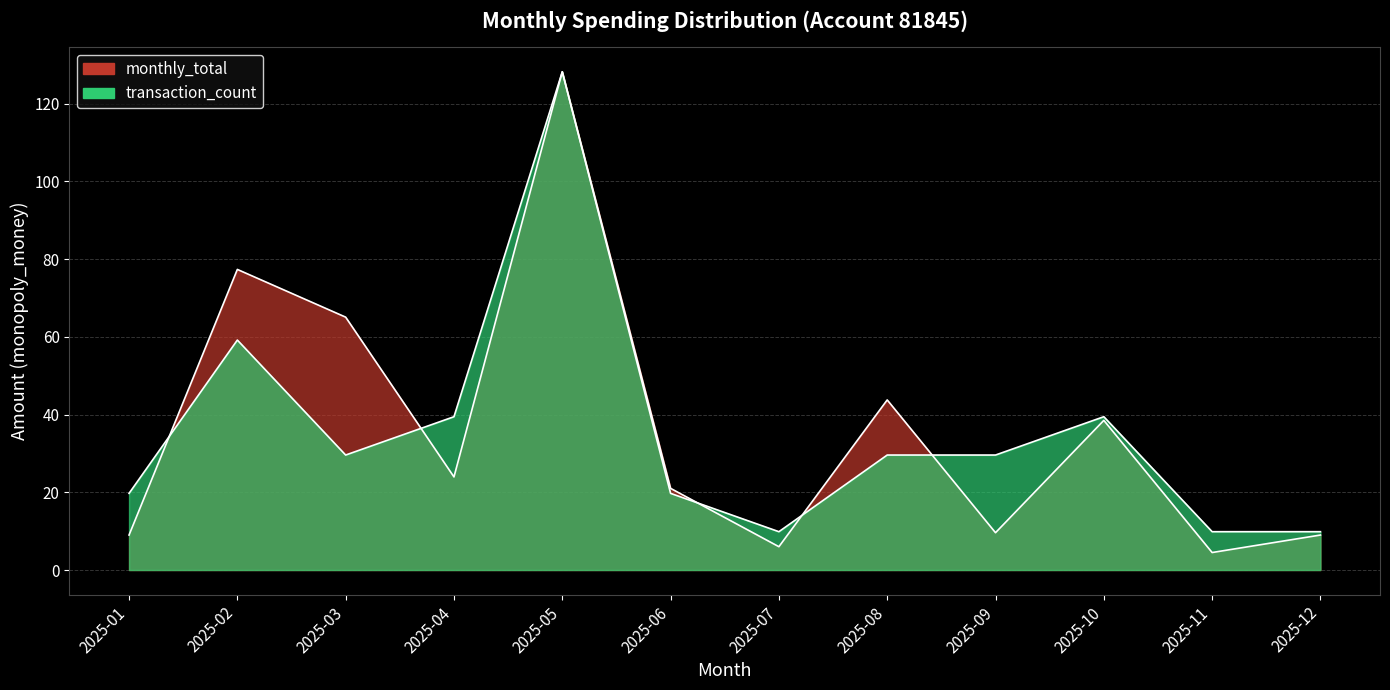

At which label is transaction_count closest to 69?

2025-02